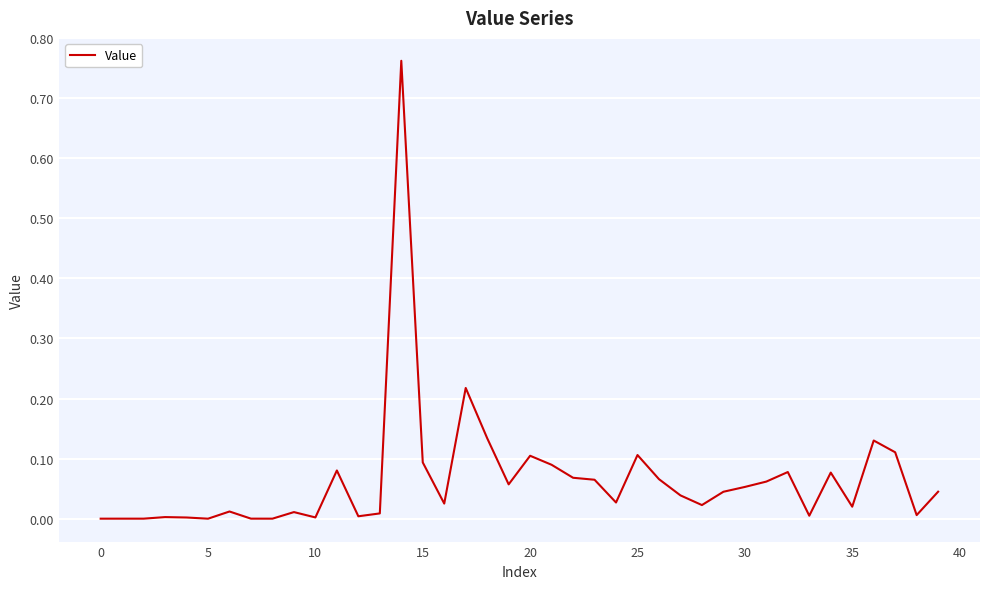

The value at 30 is 0.0. True or false?

False